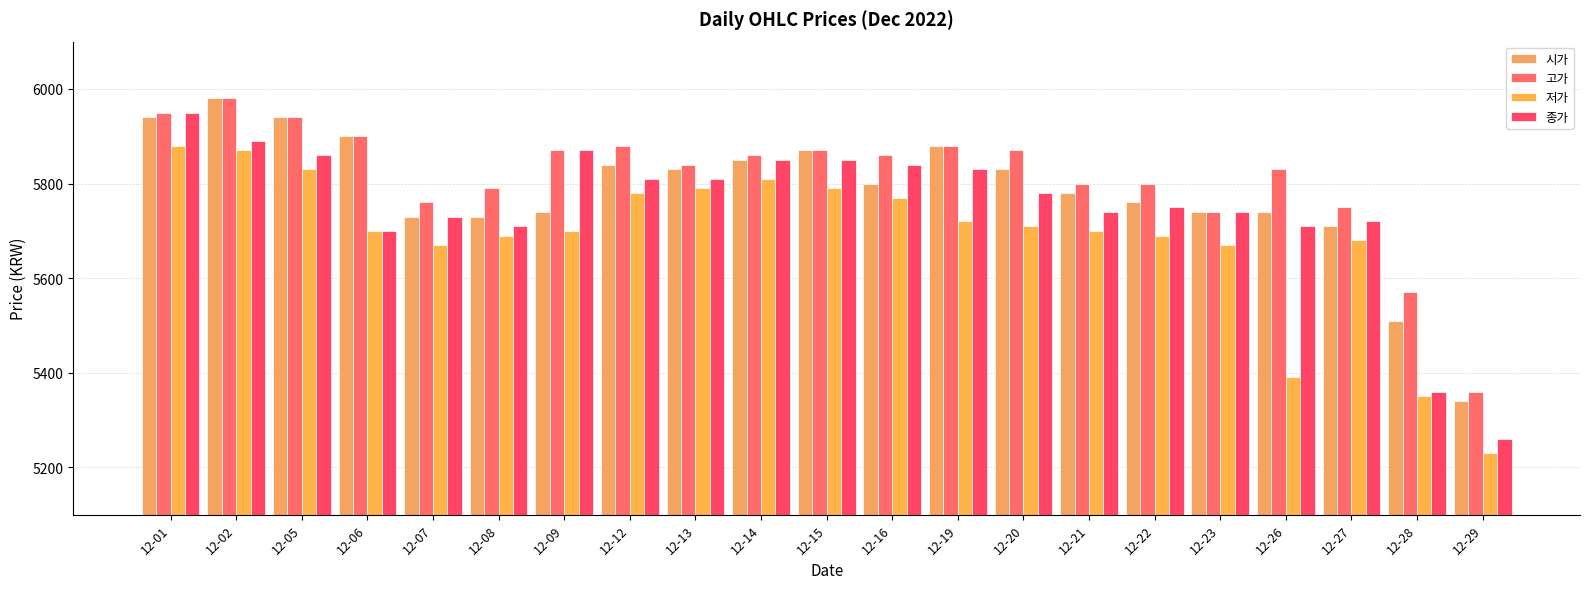

Which category has the highest value across all series?

12-02